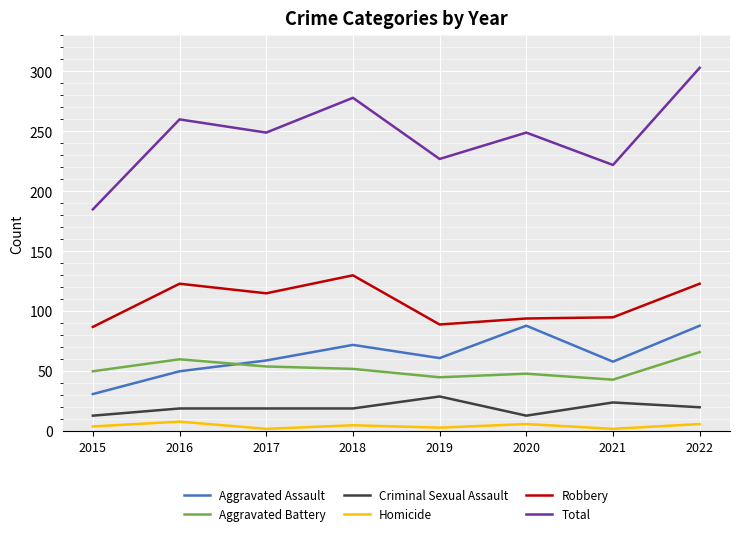

True or false: Homicide and Criminal Sexual Assault intersect in this chart.

False